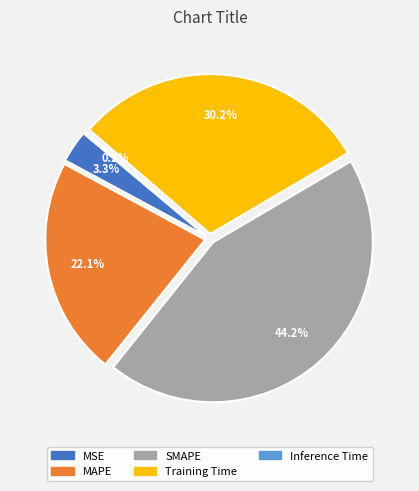

To the nearest percent, what portion does MAPE represent?

22%